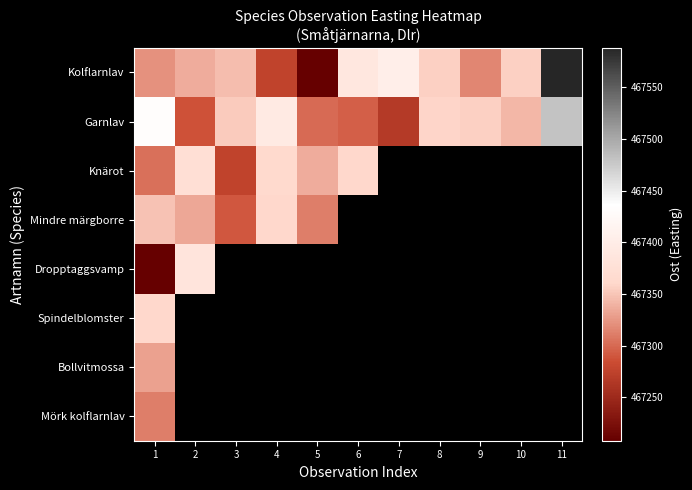

At which category is the sum across all series the highest?

1